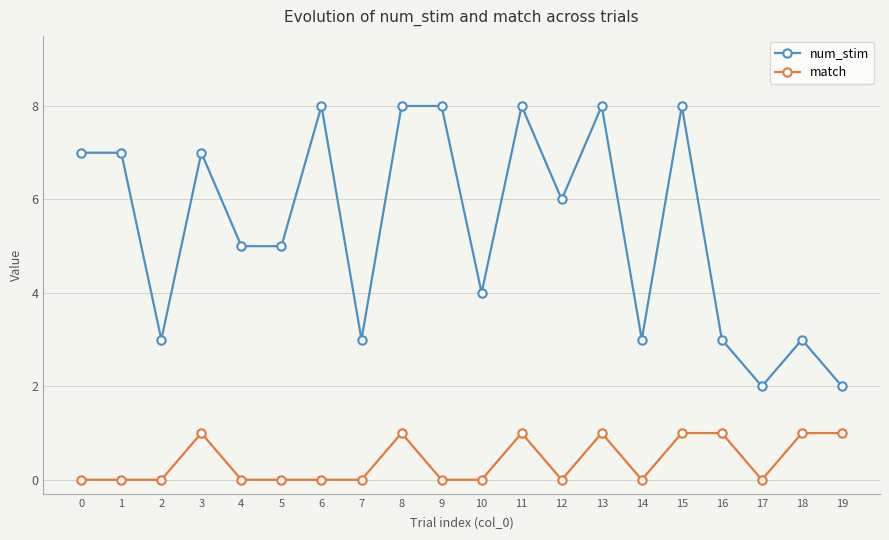

At which category does num_stim reach its first local valley?

2